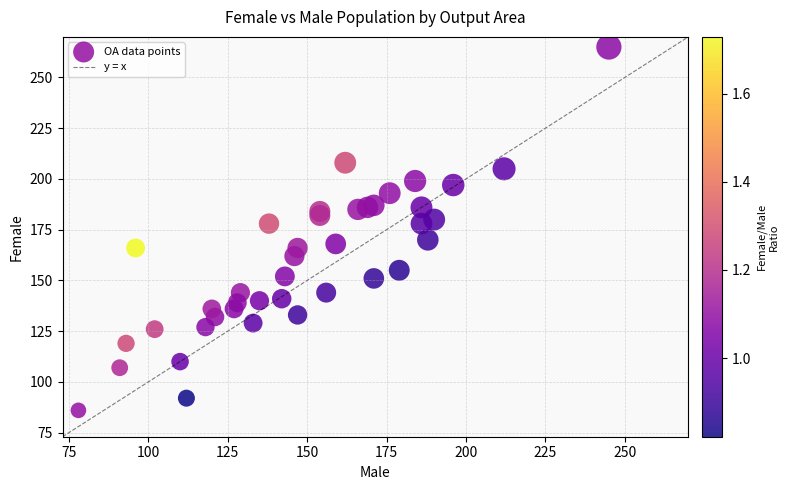

What is the range of Y values (max minus min)?

179